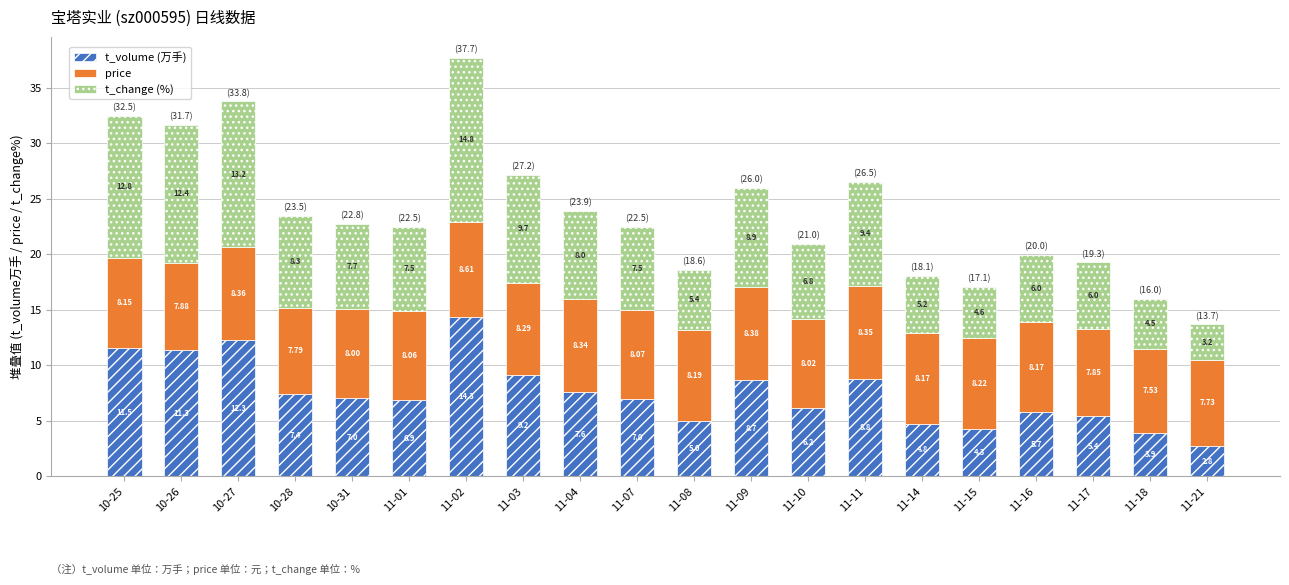

How many categories are shown in the chart?

20